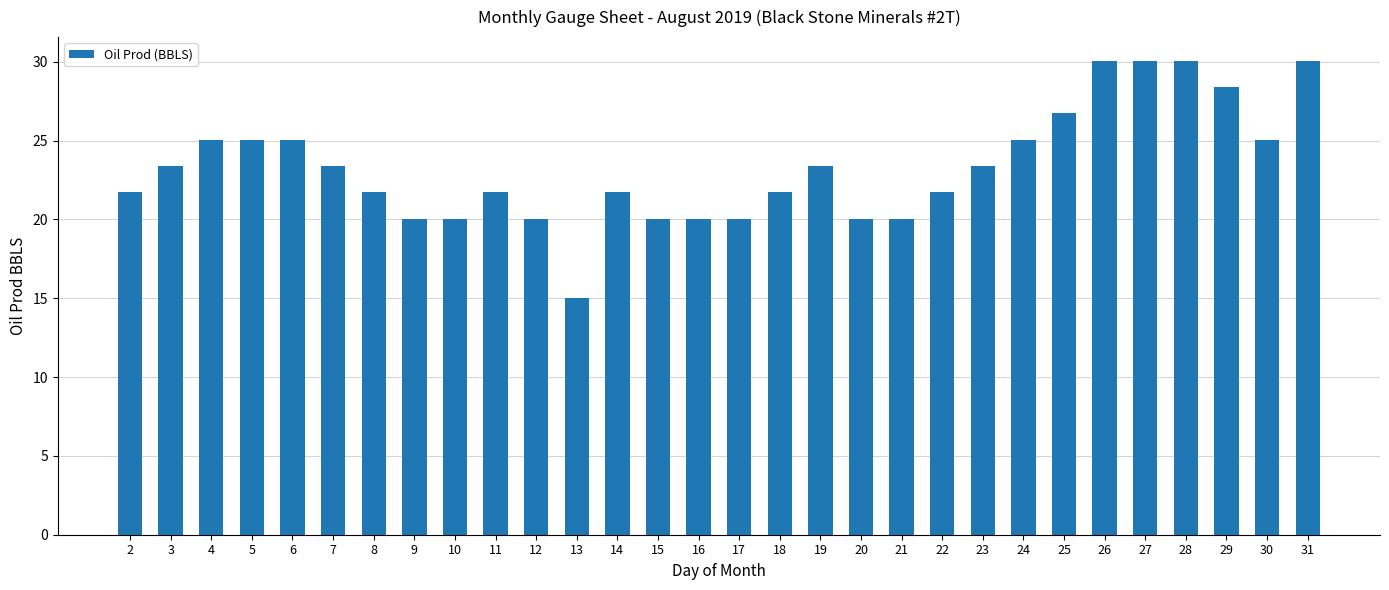

Reading left to right, extract all data points from this chart.

2=21.7	3=23.4	4=25.1	5=25.1	6=25.1	7=23.4	8=21.7	9=20.0	10=20.0	11=21.7	12=20.0	13=15.0	14=21.7	15=20.0	16=20.0	17=20.0	18=21.7	19=23.4	20=20.0	21=20.0	22=21.7	23=23.4	24=25.1	25=26.7	26=30.1	27=30.1	28=30.1	29=28.4	30=25.1	31=30.1